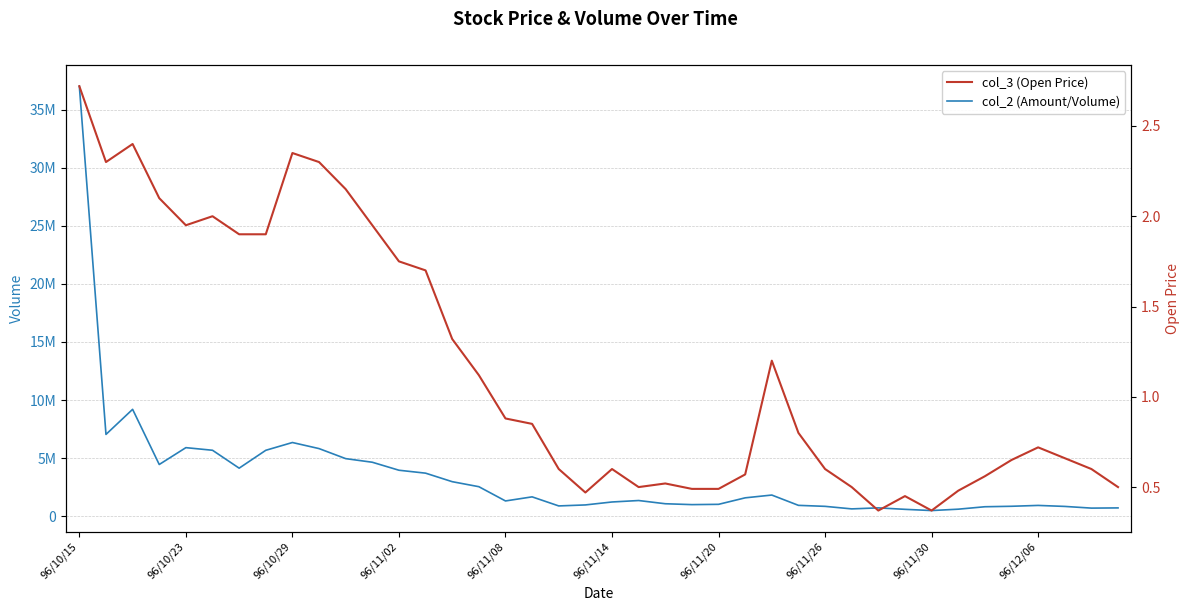

At which category does the chart reach its peak across all series?

96/10/15